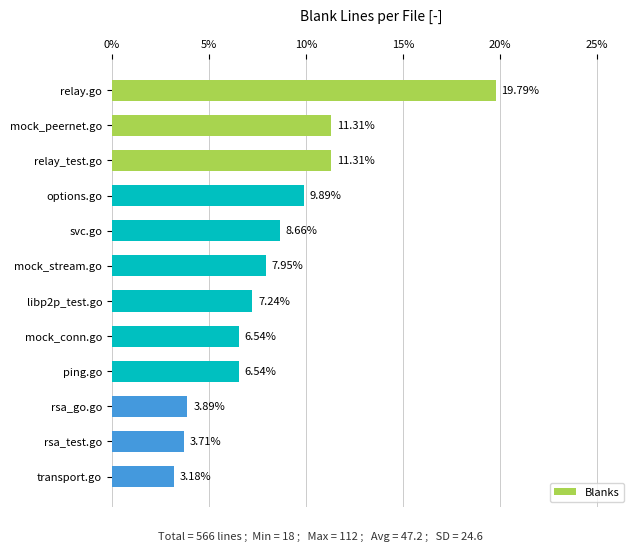

What is the label of the 11th bar from the top?

rsa_test.go